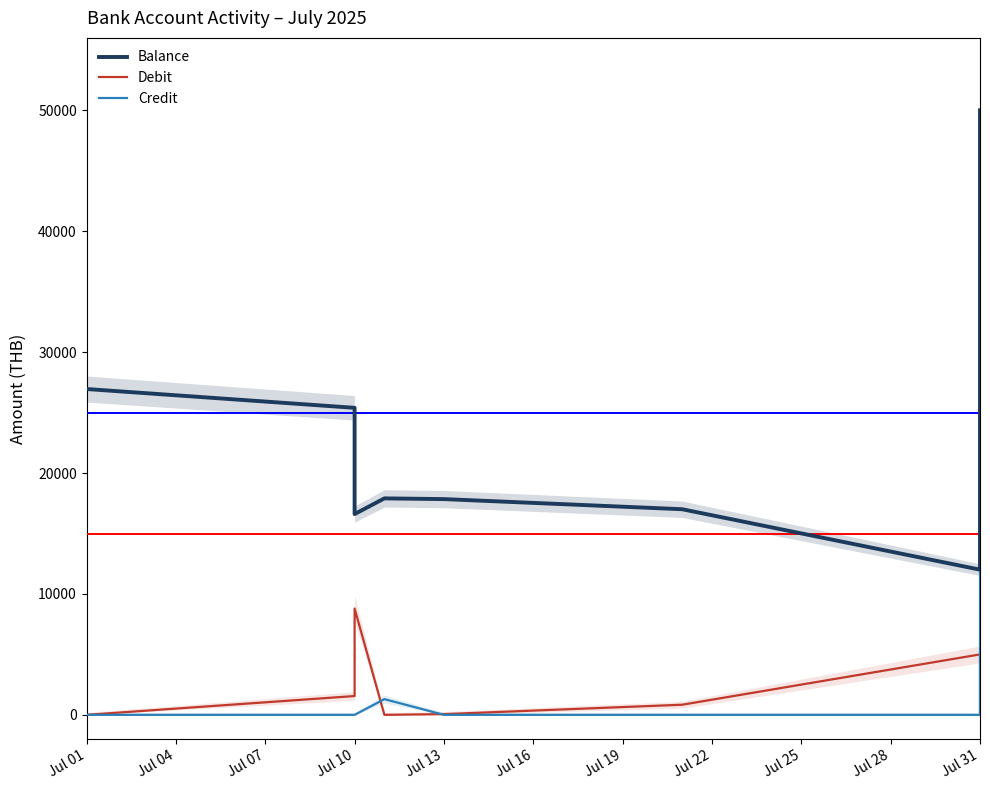

True or false: Credit has a value of 0.0 at Jul 13.

True